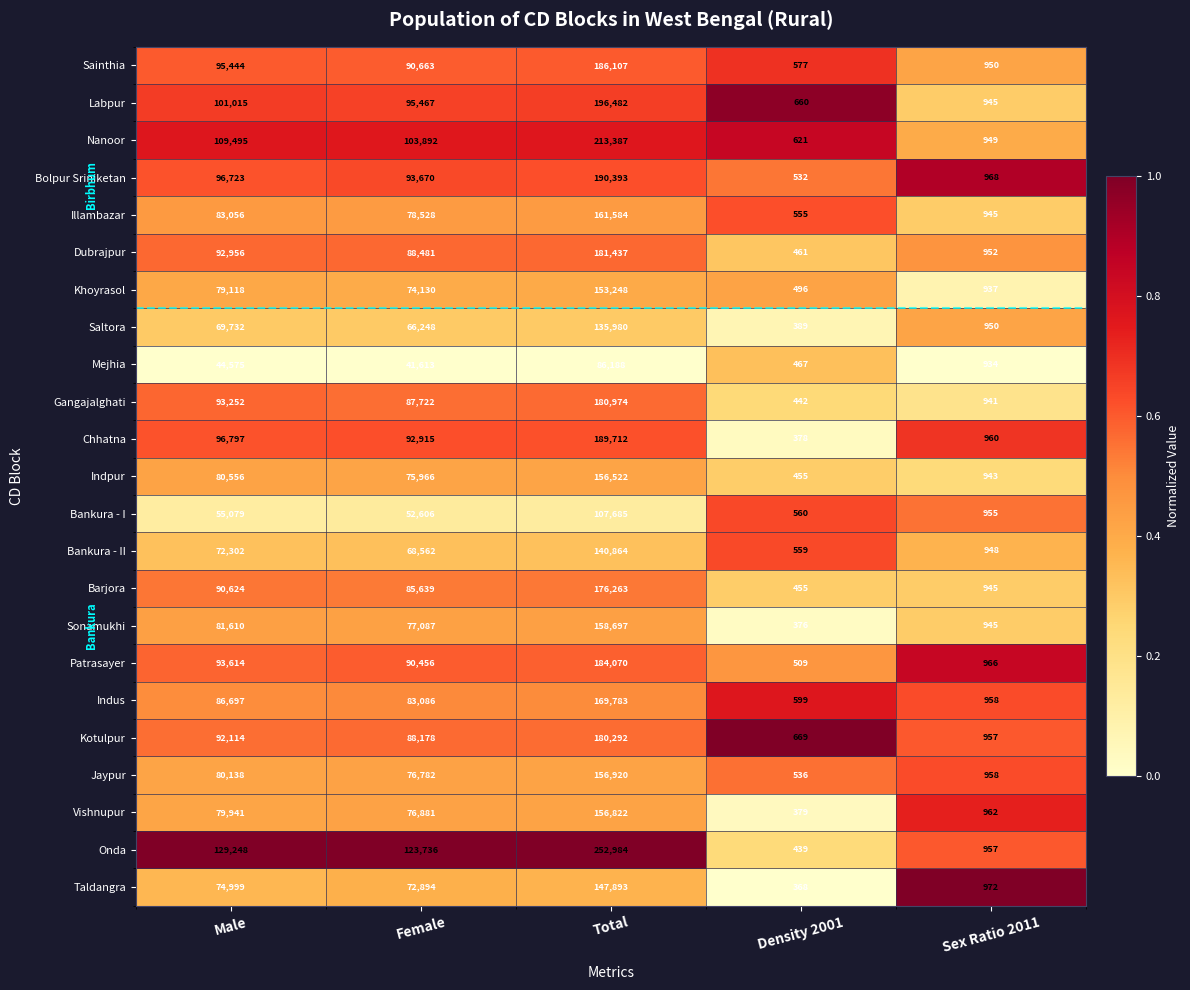

Which series has the widest spread of values?

Onda